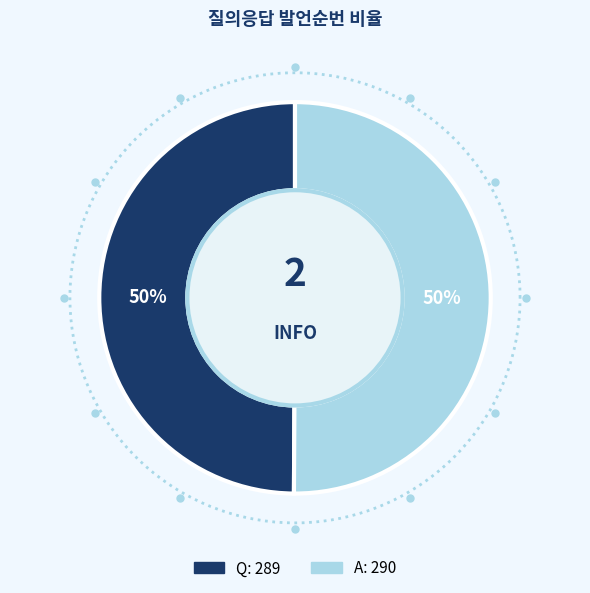

Rank the categories by value from highest to lowest.

A, Q